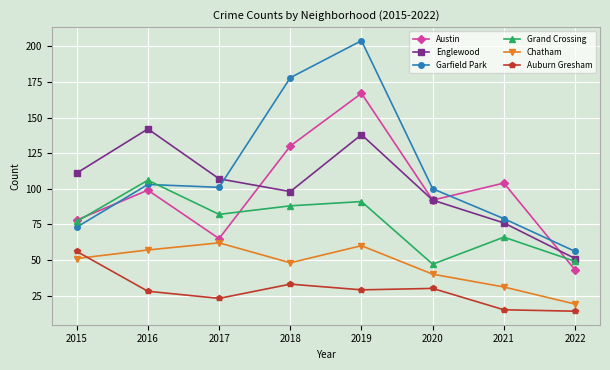

What value does the Auburn Gresham series have at 2018?

33